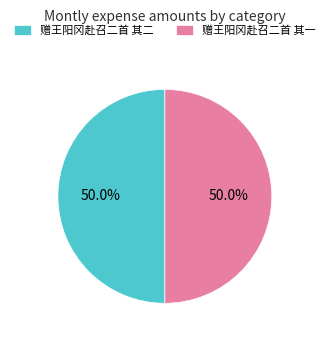

What is the ratio of the value at 赠王阳冈赴召二首 其一 to the value at 赠王阳冈赴召二首 其二?

1.0